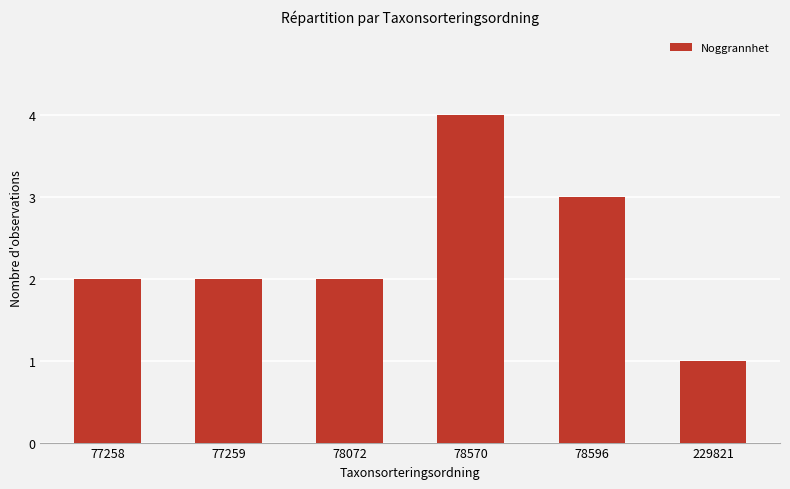

Which category has the highest value across all series?

78570